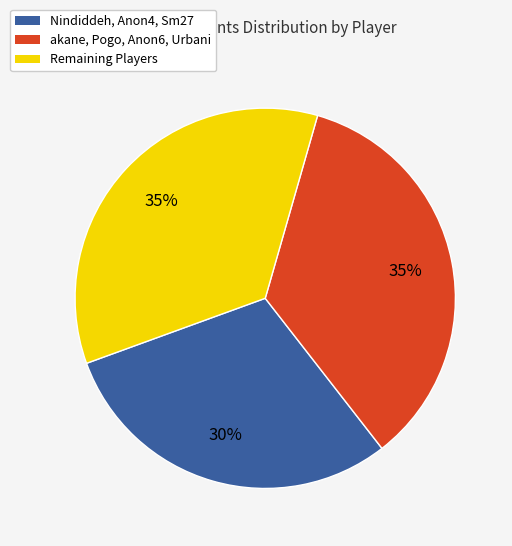

To the nearest percent, what is the average slice percentage?

33%